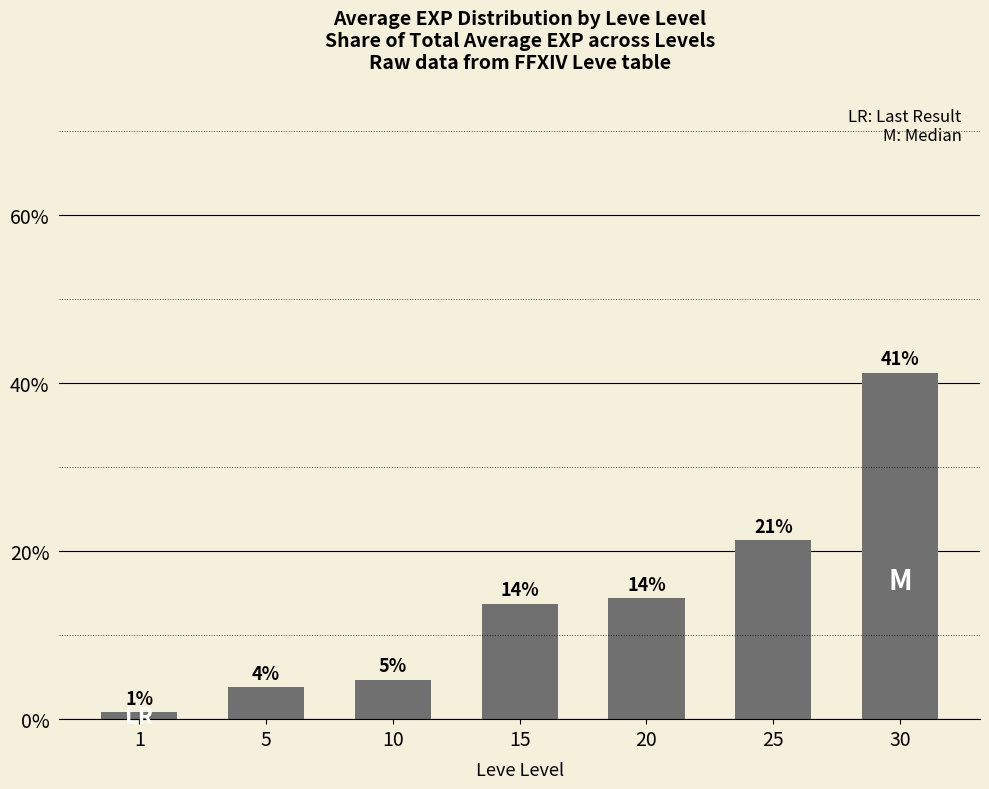

Does the chart contain any negative values?

No